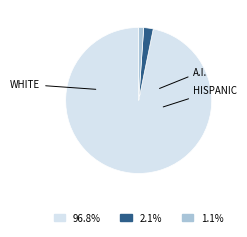

Does any single category account for the majority?

Yes